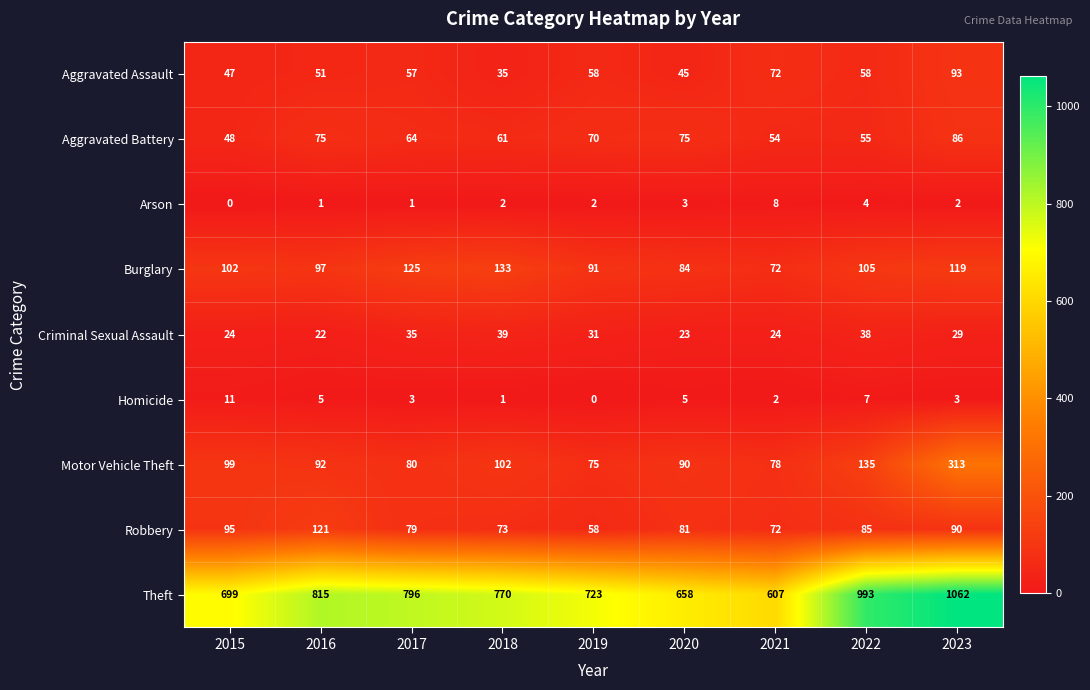

At which category does the chart reach its peak across all series?

2023